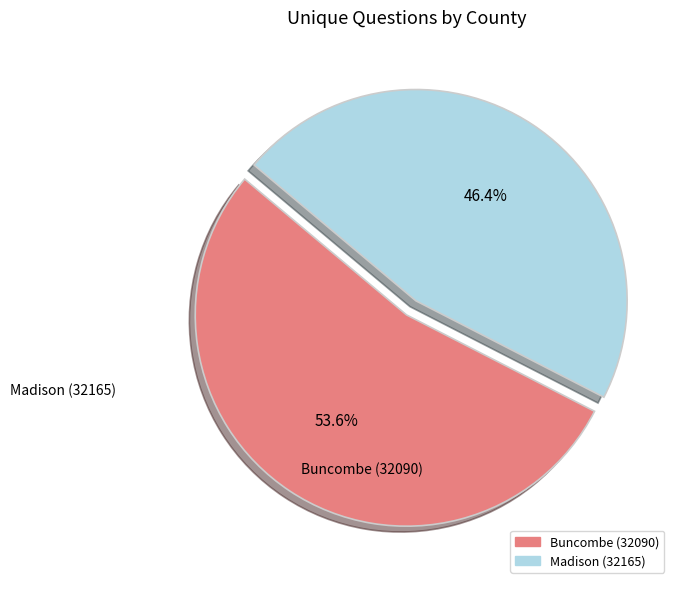

To the nearest percent, what is the difference between the largest and smallest slice percentages?

7%